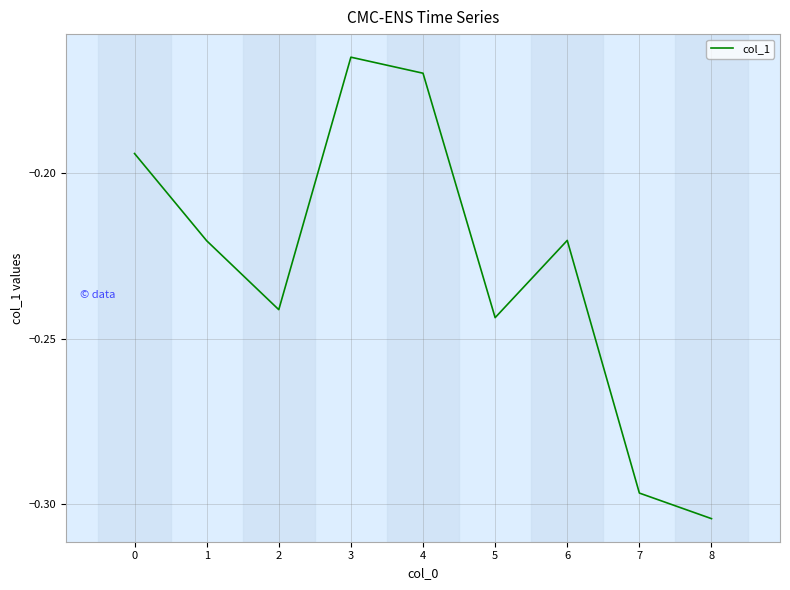

The value at 0 is -0.3. True or false?

False